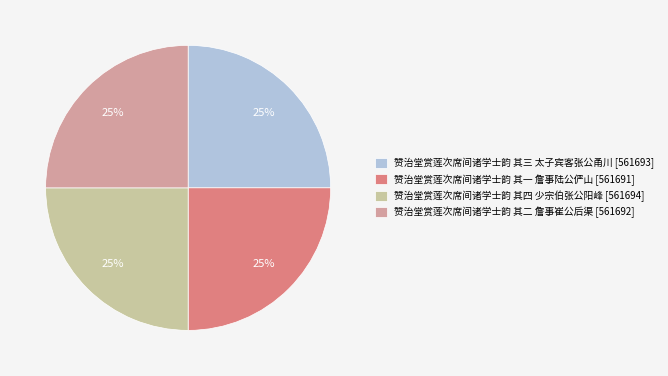

How many slices are in this pie chart?

4